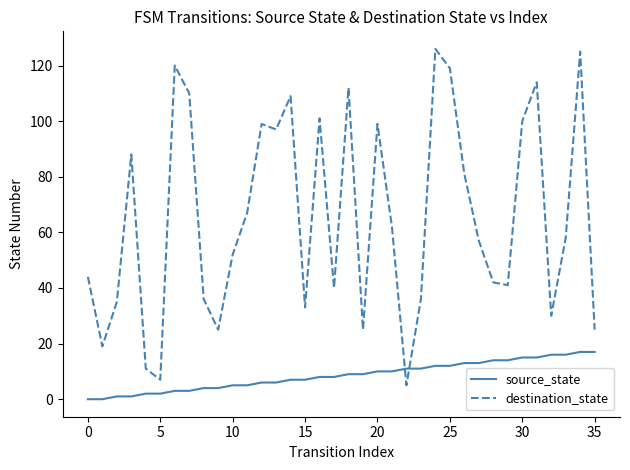

True or false: destination_state has more than 0 interior local peaks.

True